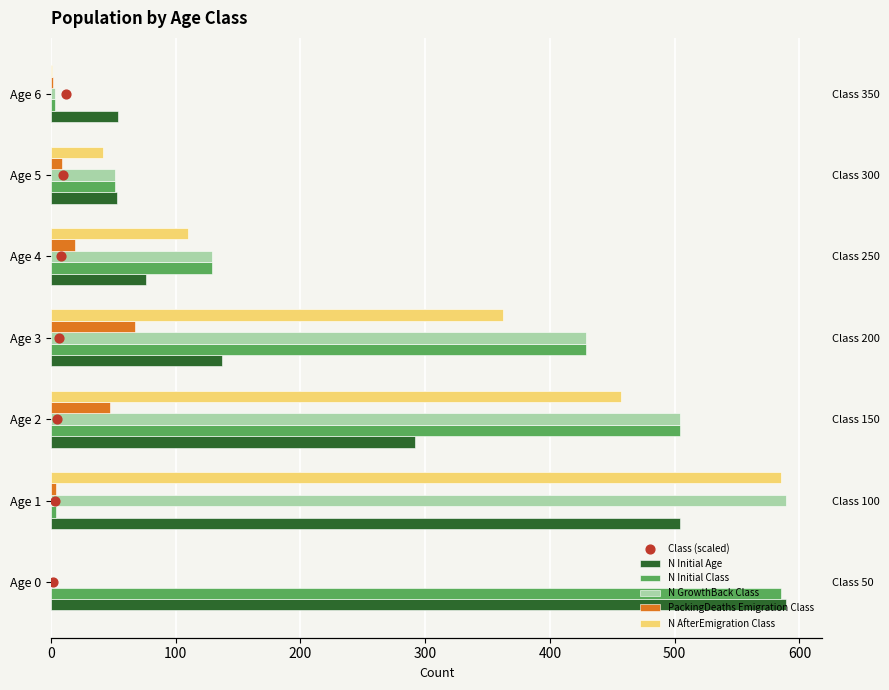

Which series has the widest spread of Y values?

N GrowthBack Class